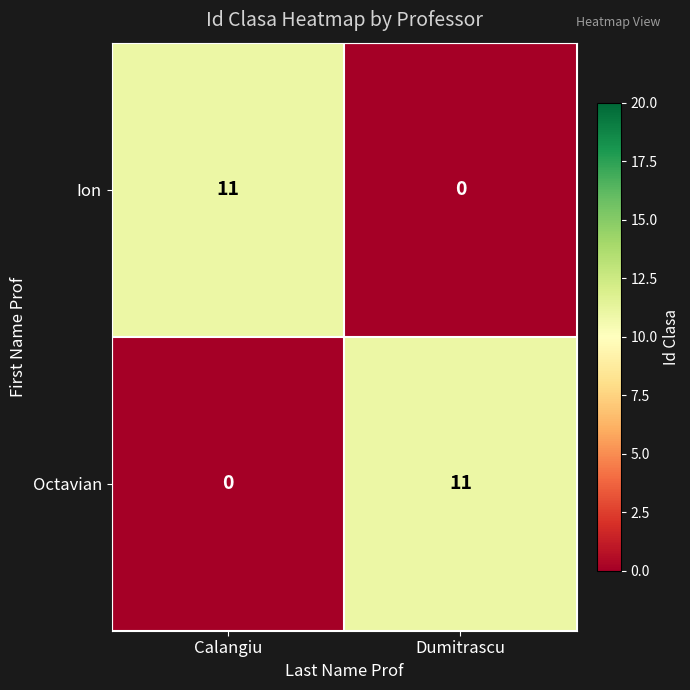

Reading left to right, list all the values displayed in this chart.

Ion: 11	0
Octavian: 0	11